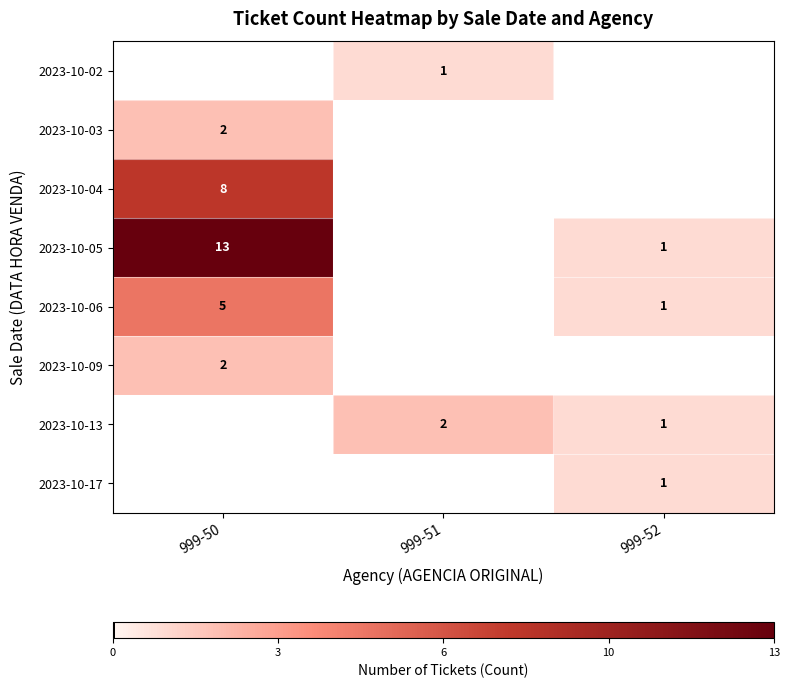

Rank the series at 999-50 from highest to lowest value.

2023-10-05, 2023-10-04, 2023-10-06, 2023-10-03, 2023-10-09, 2023-10-02, 2023-10-13, 2023-10-17